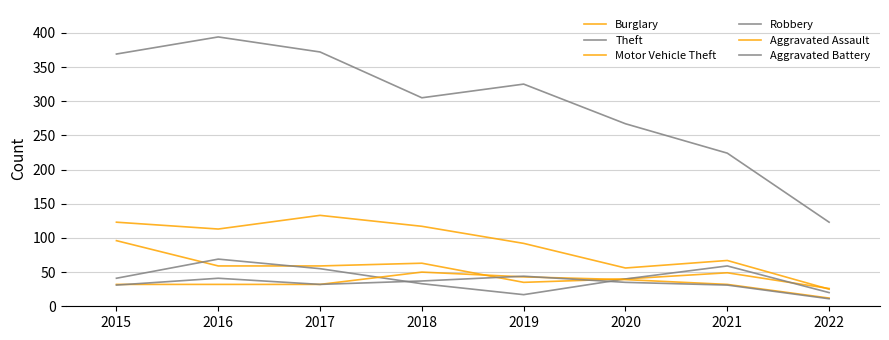

At how many categories does at least one series exceed 218?

7